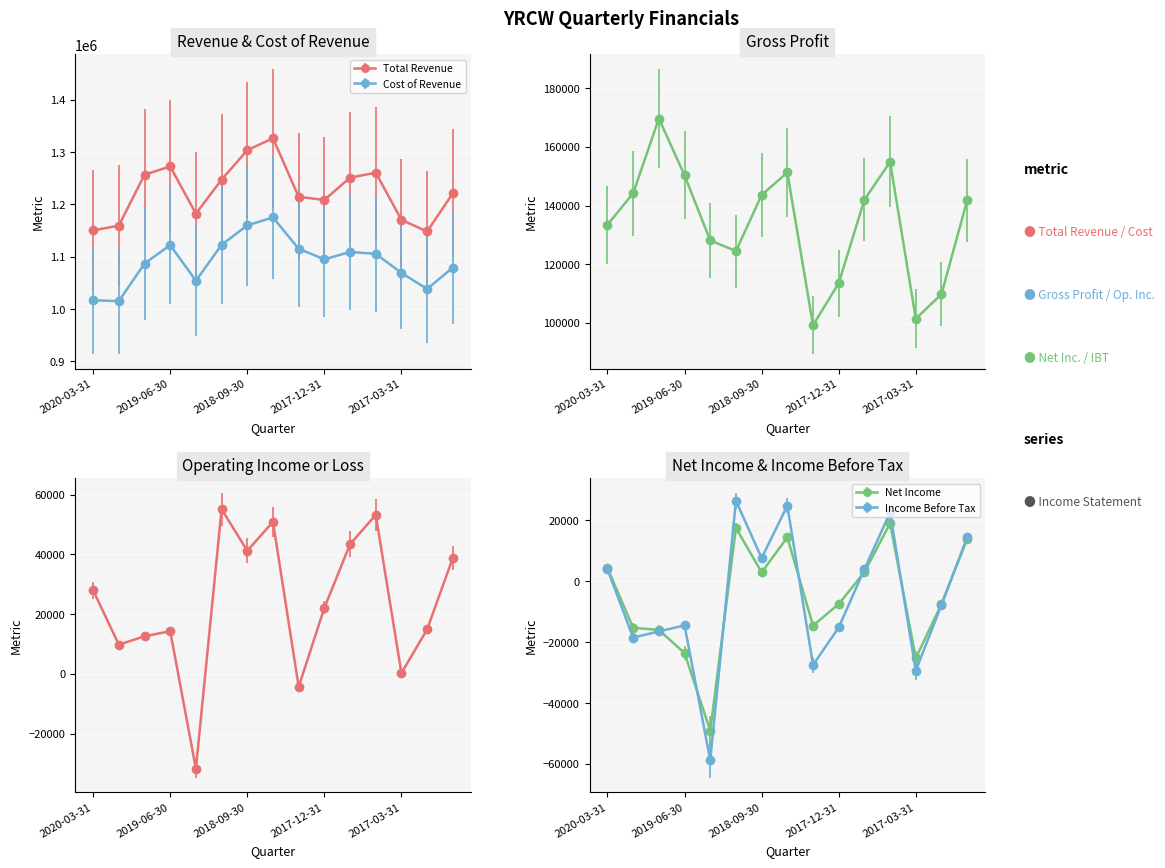

Is the value of Net Income at 2016-12-31 greater than the value of Gross Profit at 2020-03-31?

No